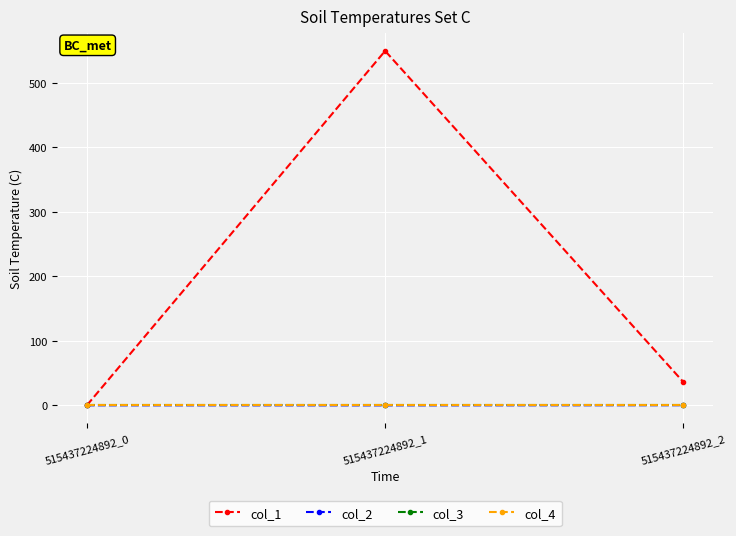

List the labels in order of col_2 value, smallest first.

515437224892_1, 515437224892_0, 515437224892_2